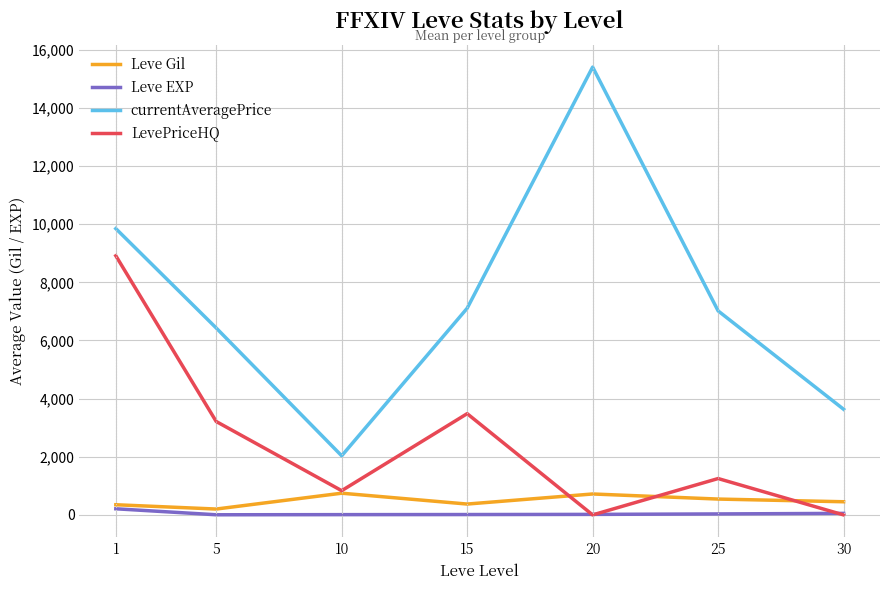

True or false: Leve Gil and currentAveragePrice intersect in this chart.

False